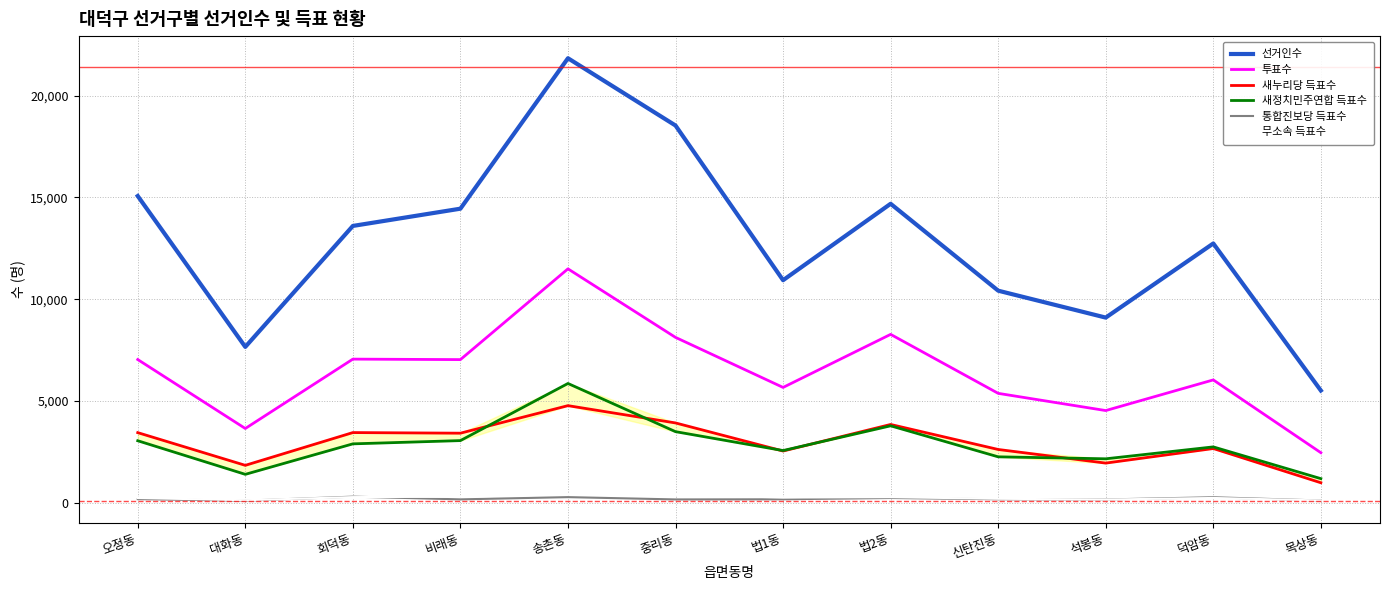

True or false: 새누리당 득표수 has a value of 2550 at 법1동.

True